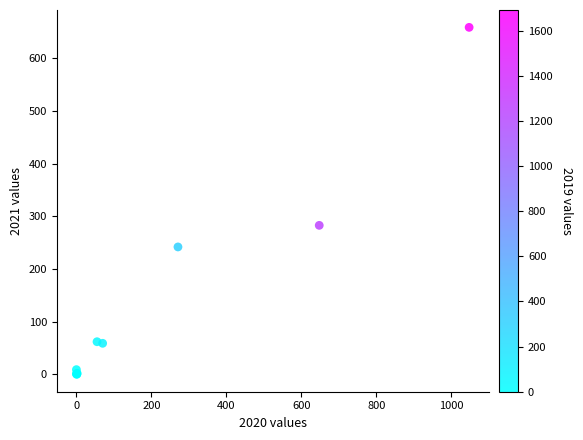

What Y value in the scatter plot is closest to 329?

283